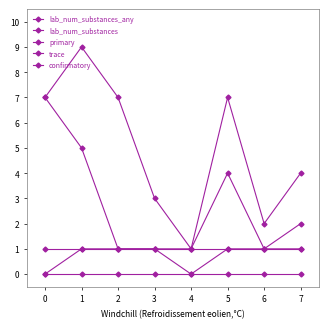

At 1, list the series in order from smallest to largest.

confirmatory, primary, trace, lab_num_substances, lab_num_substances_any